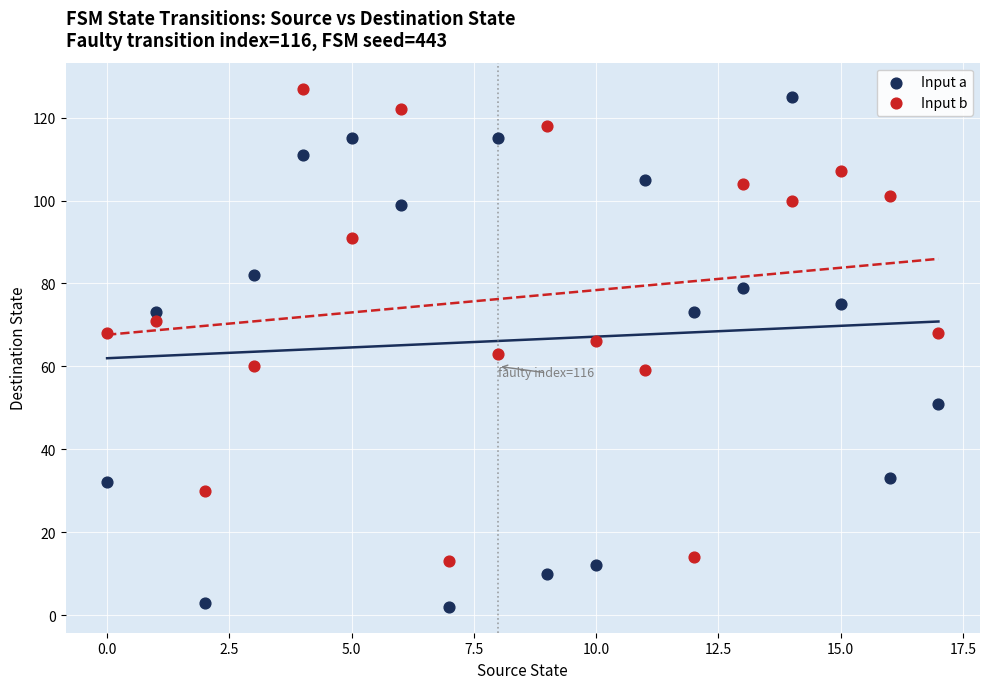

Which series has the widest spread of Y values?

Input a